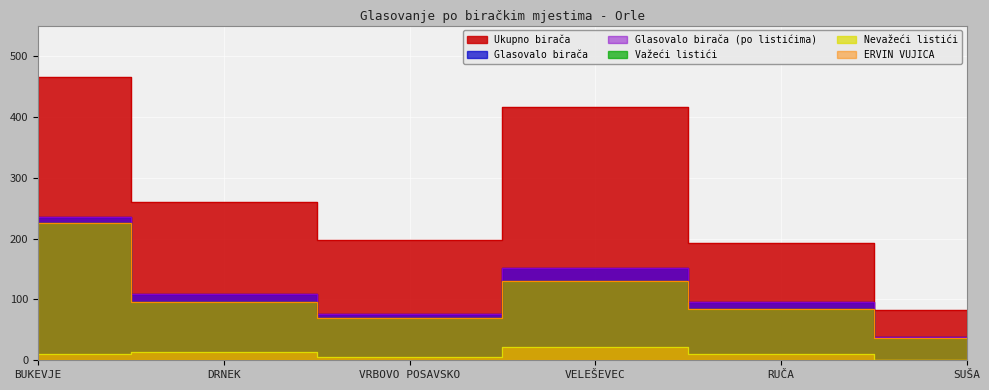

Which has a higher value, VELEŠEVEC or DRNEK?

VELEŠEVEC